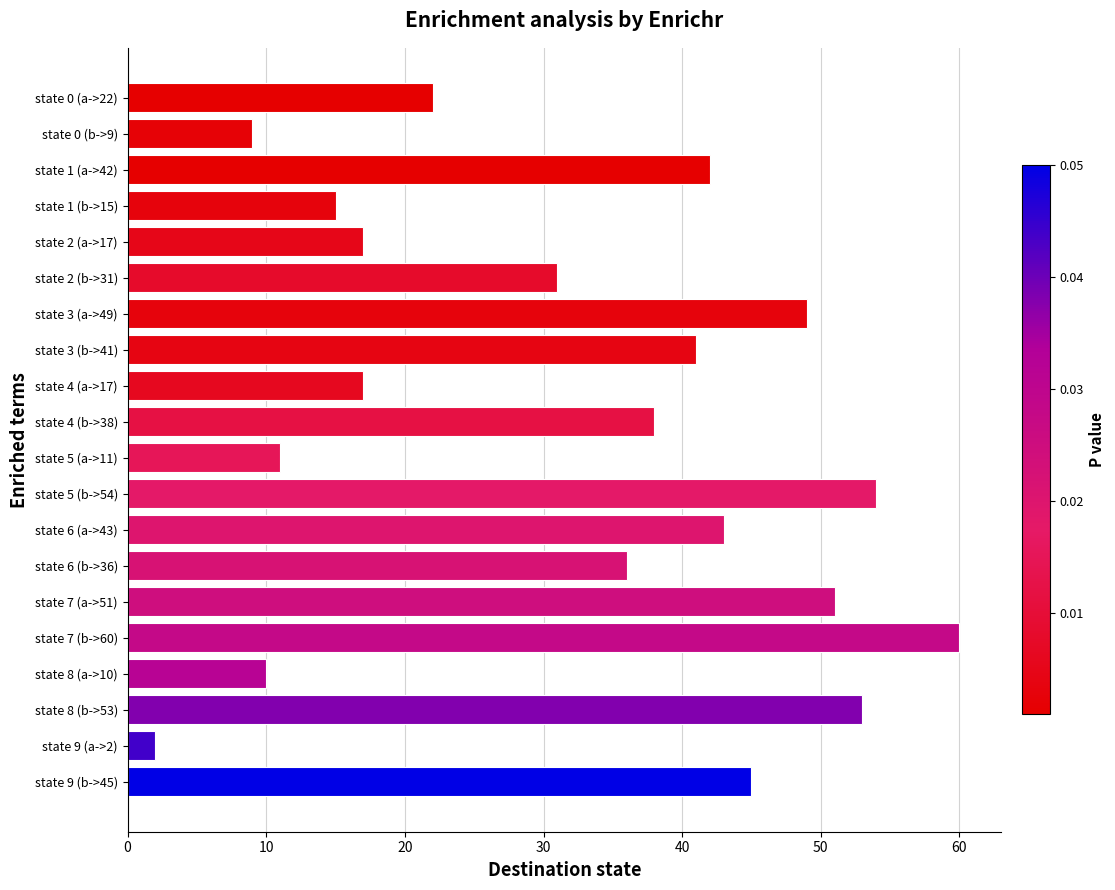

What is the maximum value shown in the chart?

60